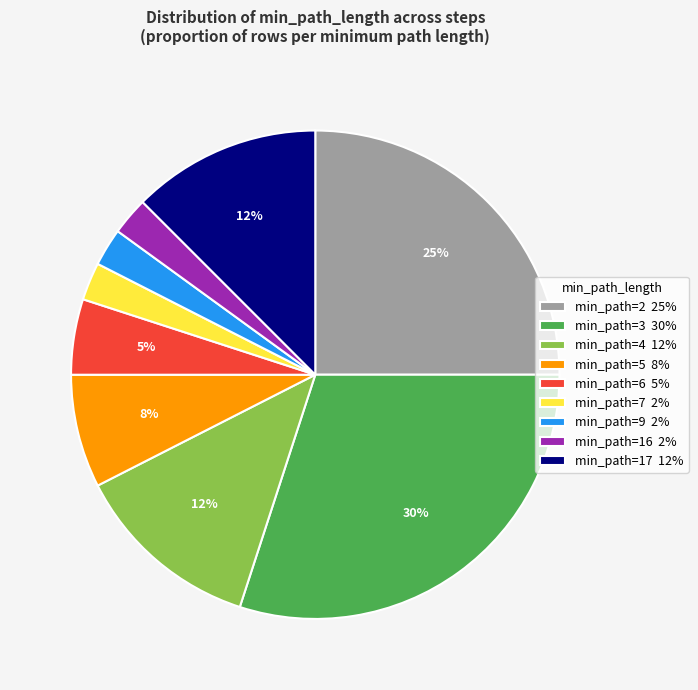

What percentage is the min_path=17 12% slice, to the nearest percent?

12%